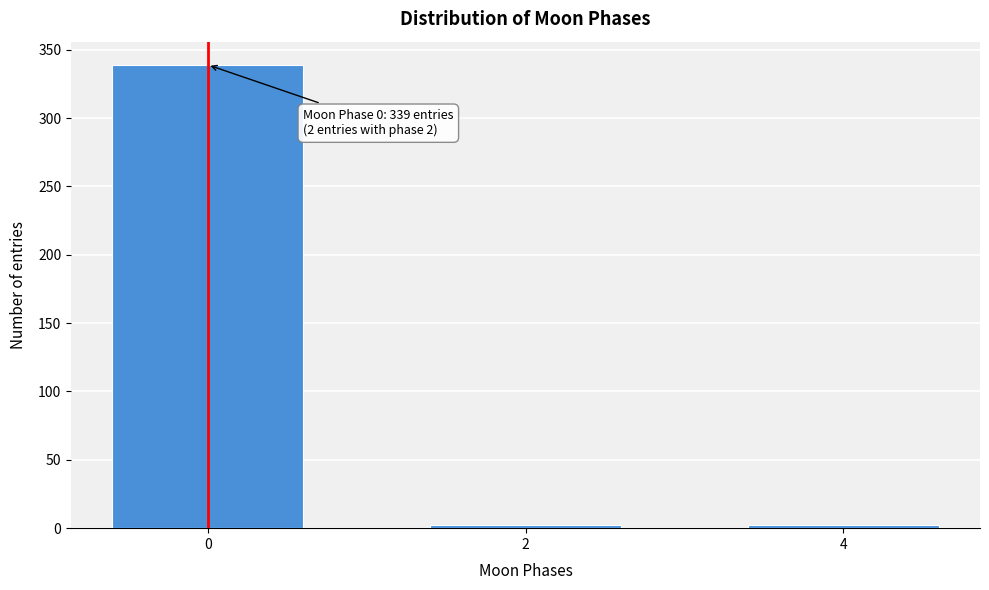

Reading right to left, list all the values displayed in this chart.

2	2	339